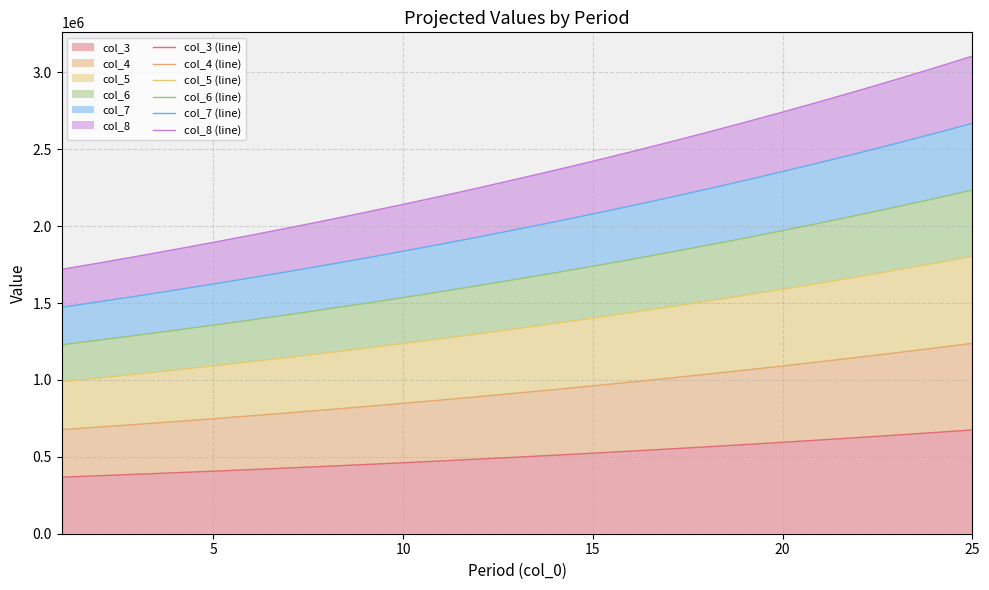

What is the lowest value of the col_3 series?

367806.6